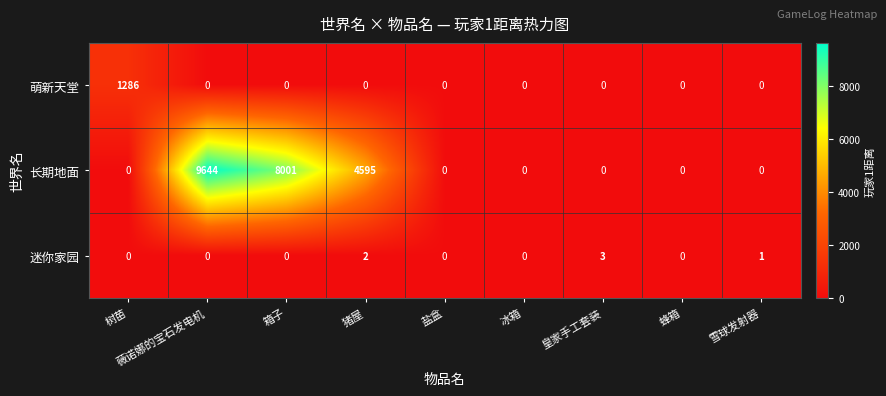

How many distinct data groups are displayed?

3